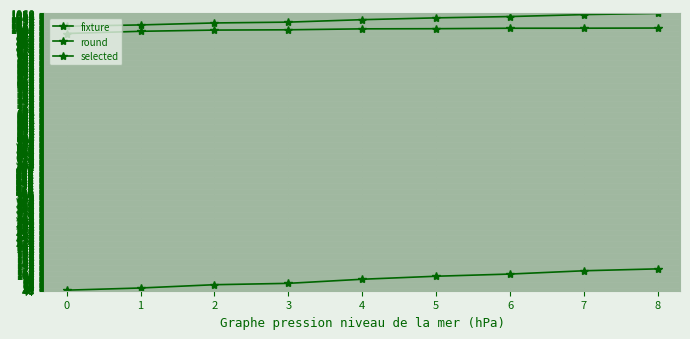

What is the sum of the round values at 5 and 2?

2065.8